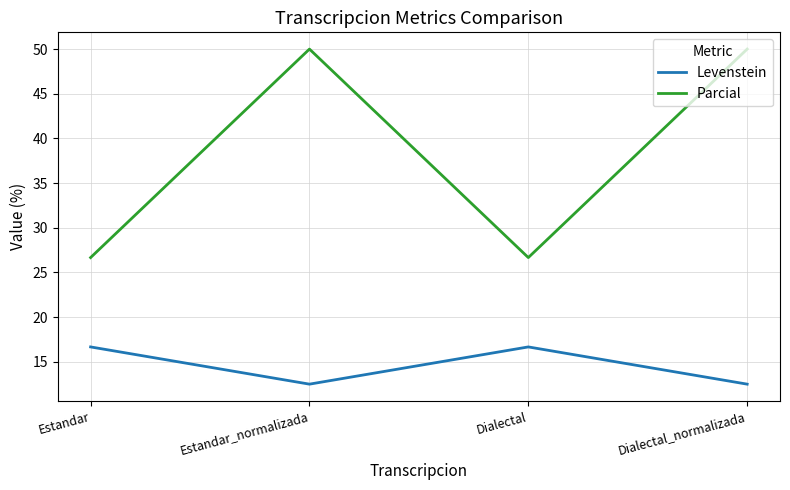

True or false: Levenstein and Parcial cross at least once.

False